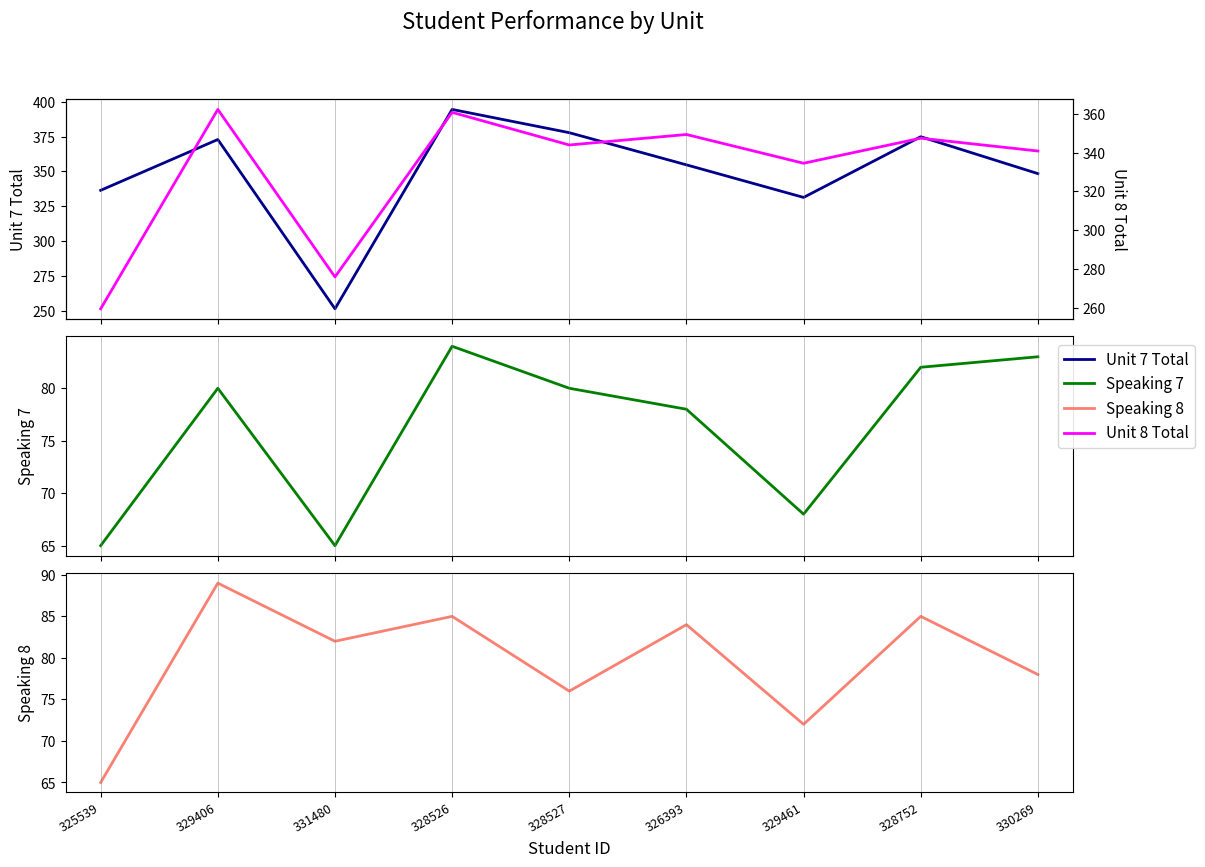

The Speaking 8 series shows 85.0 at 328526. True or false?

True